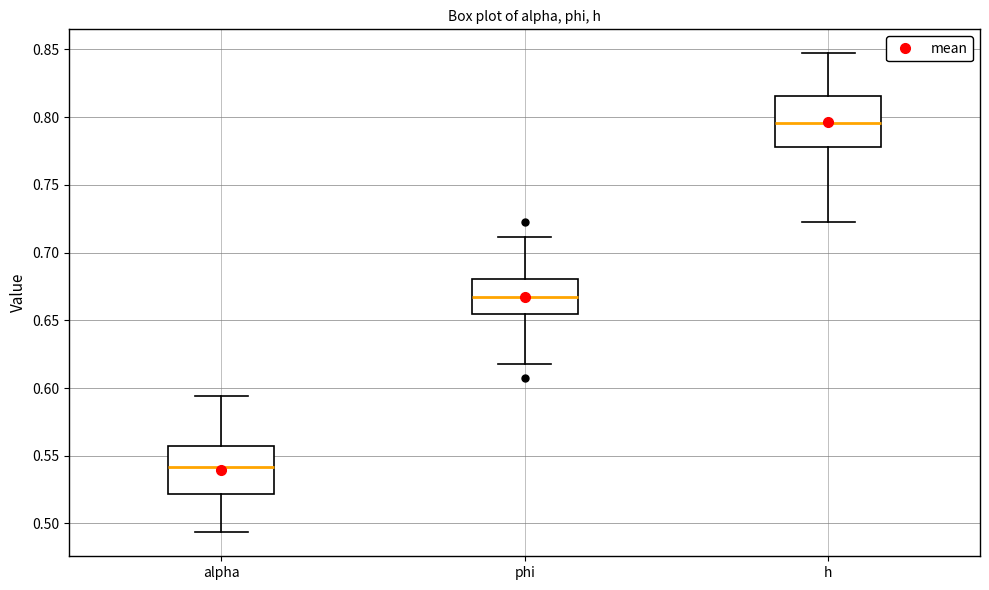

Which box's median line is the lowest?

alpha